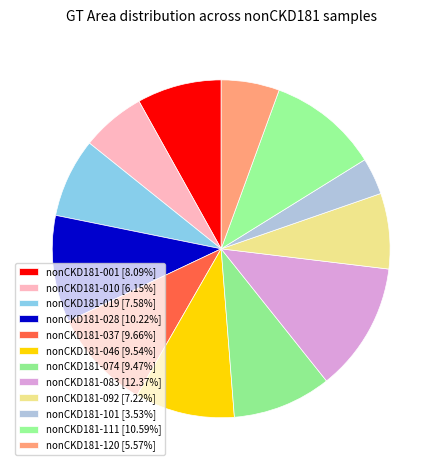

Is there a majority slice in this chart?

No